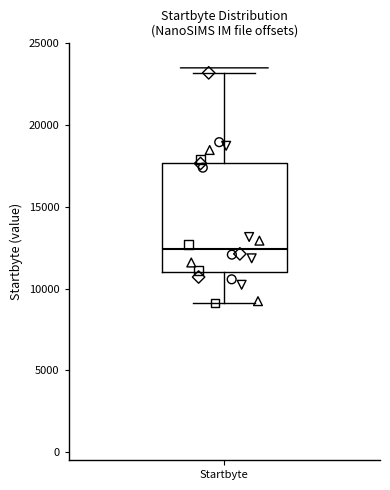

Transcribe this box plot: give where the median line is, the range the box spans, and where the two whiskers end, as read against the y-axis. The values are not printed on the chart, so give them approximately, as read against the axis.

median 12500, box 11000 to 17500, whiskers 9000 to 23000